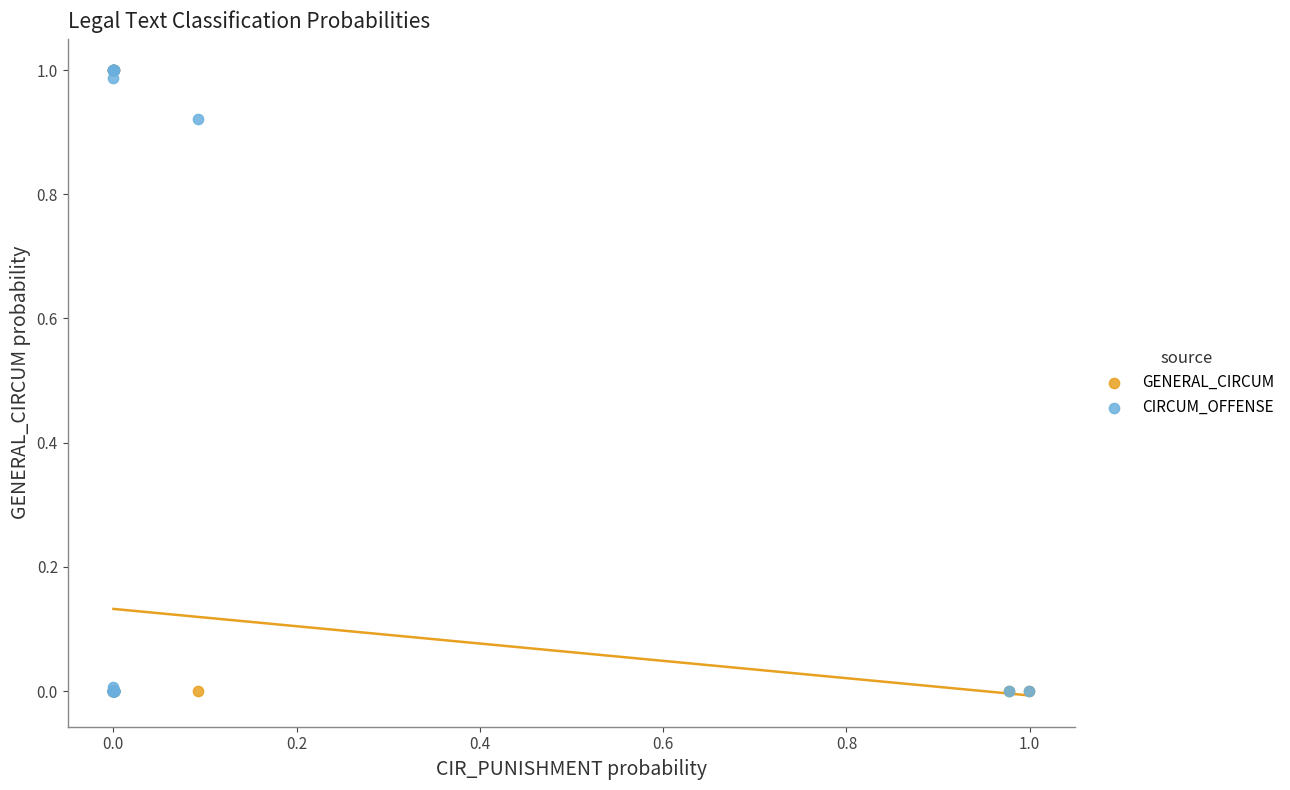

What are all the series names shown in the legend?

GENERAL_CIRCUM, CIRCUM_OFFENSE